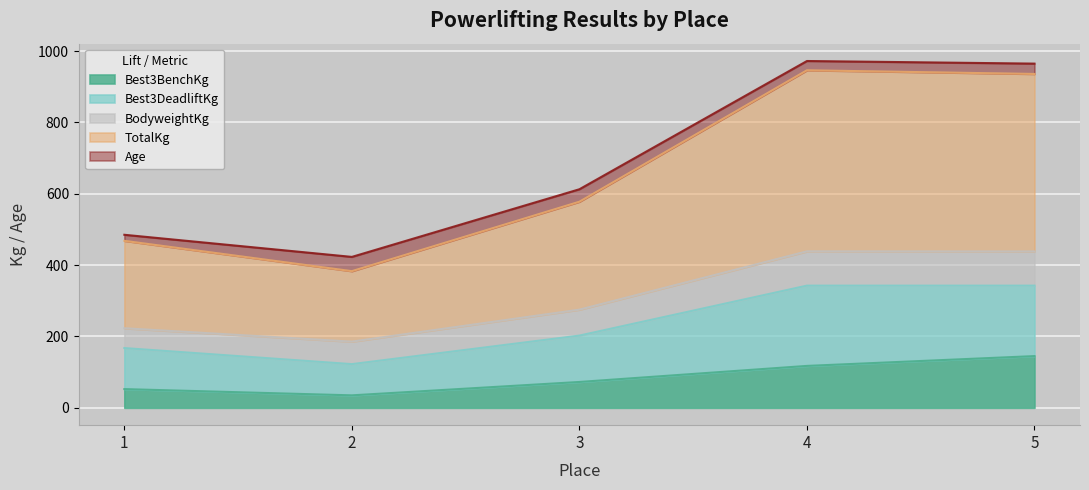

Which category has the highest value in the TotalKg series?

4